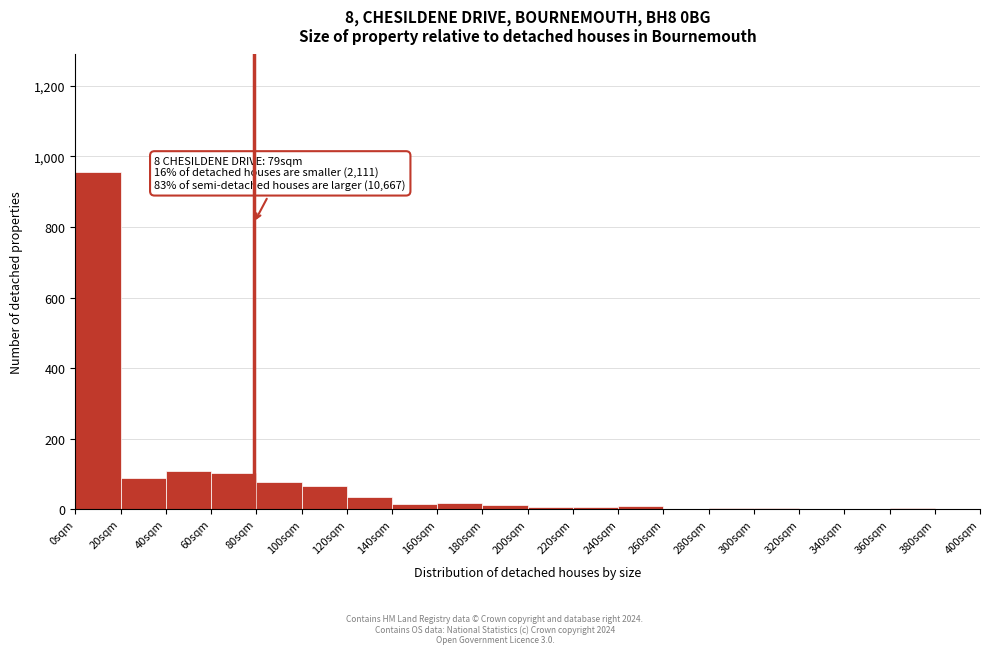

Over which range of the x-axis is the bar tallest?

0 to 20